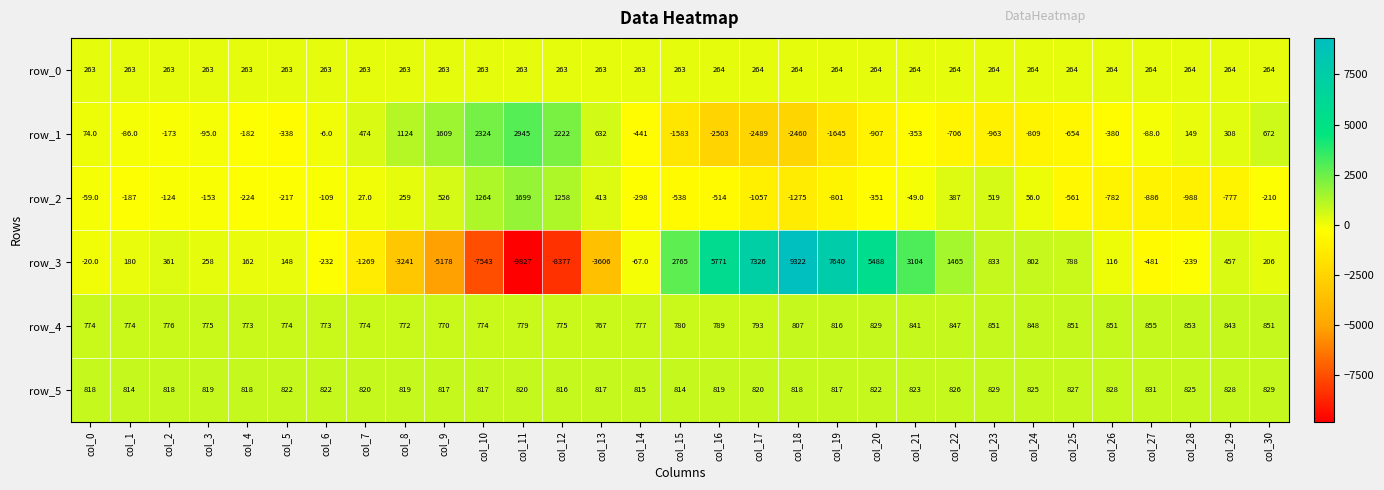

Between col_12 and col_18, which series saw the biggest shift?

row_3